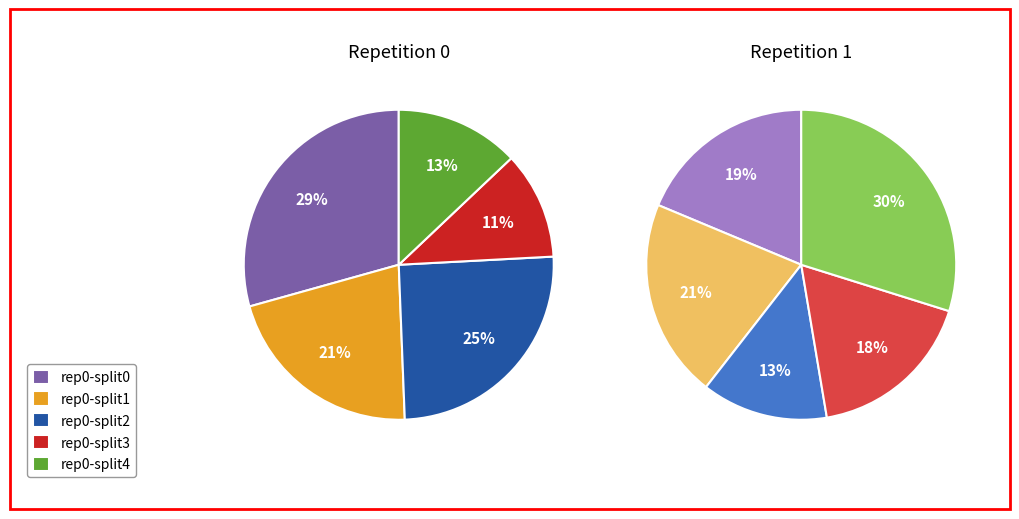

Do outer-repetition1_outer-split2 and outer-repetition0_outer-split3 together represent more than half of the pie?

No